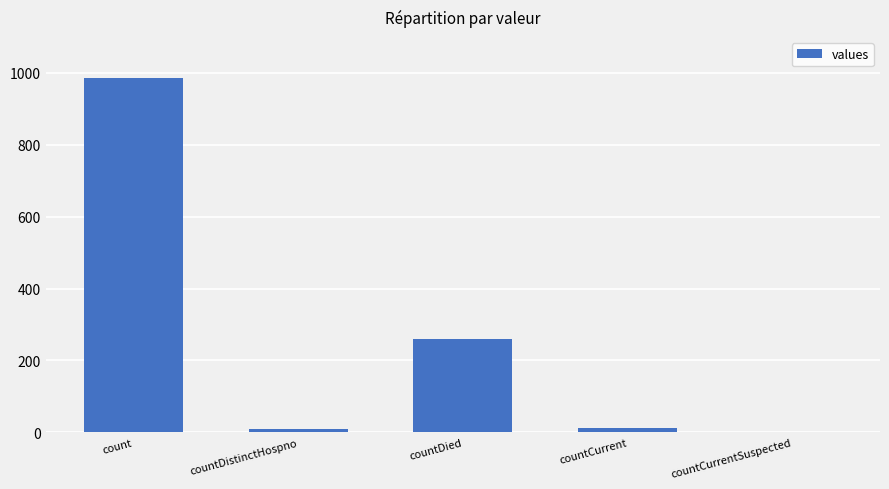

The value at countCurrentSuspected is 0. True or false?

True